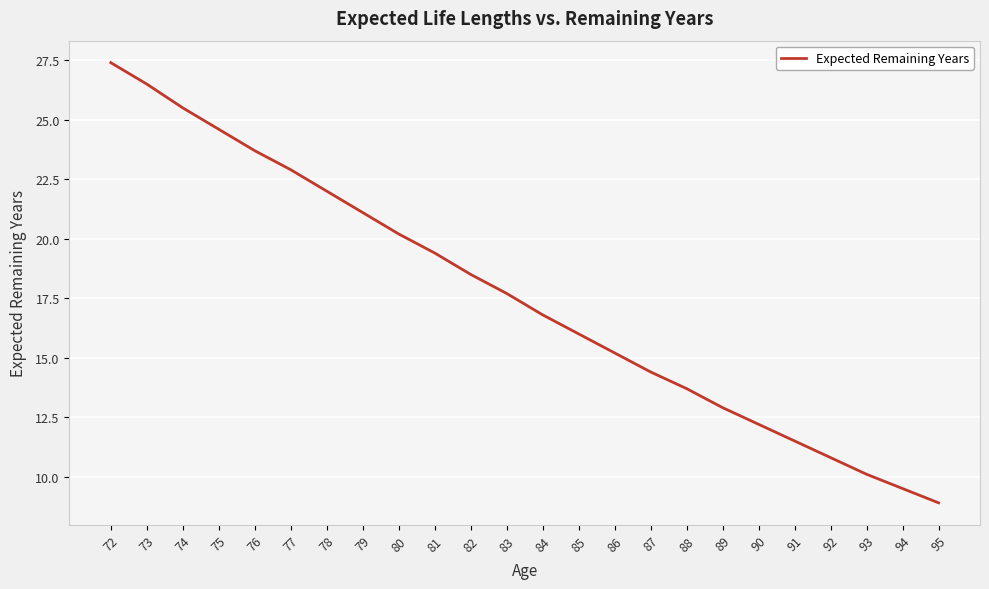

Is it true that the value at 83 is 6.1?

False